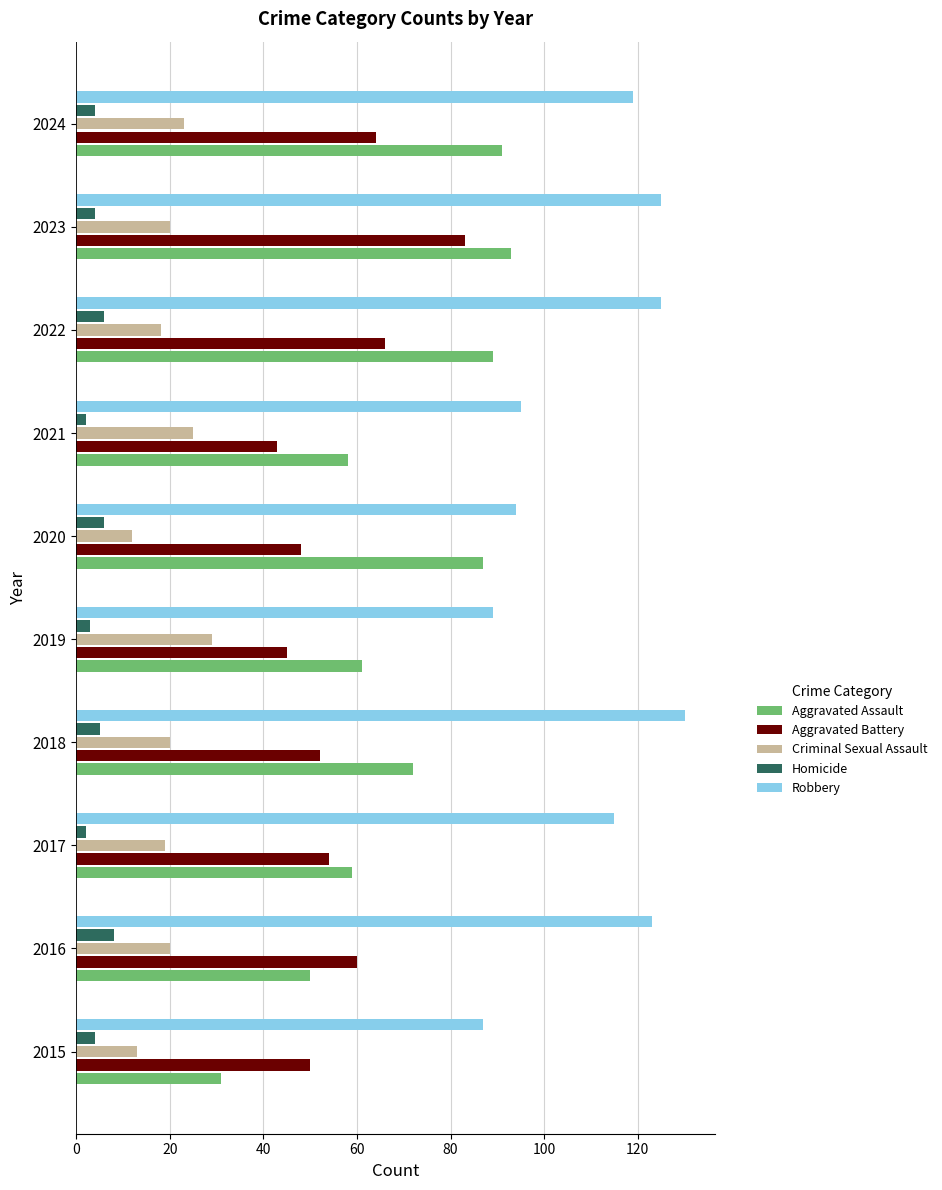

What is the sum of all Aggravated Assault values?

691